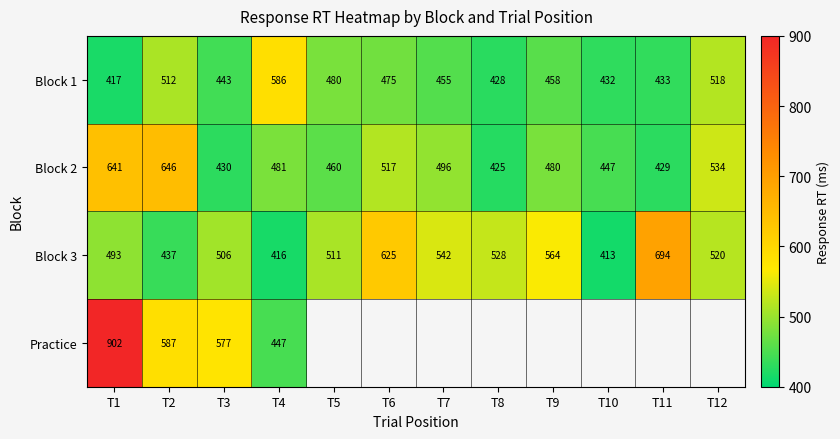

The value of Block 2 at T1 is 385. True or false?

False